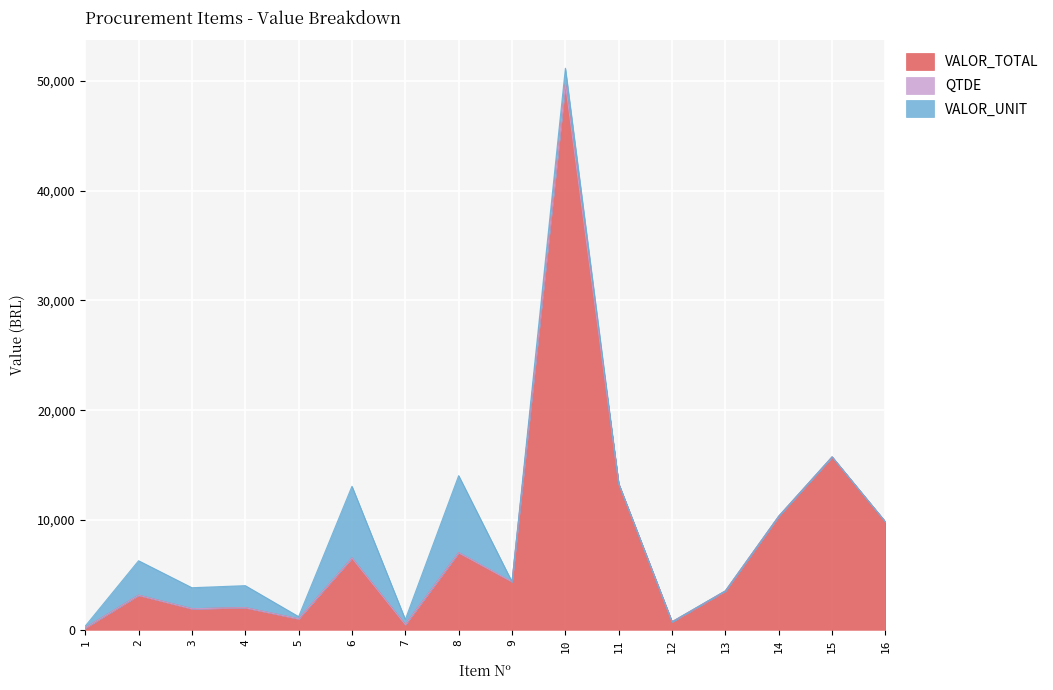

What is the sum of all VALOR_TOTAL values?

129722.6